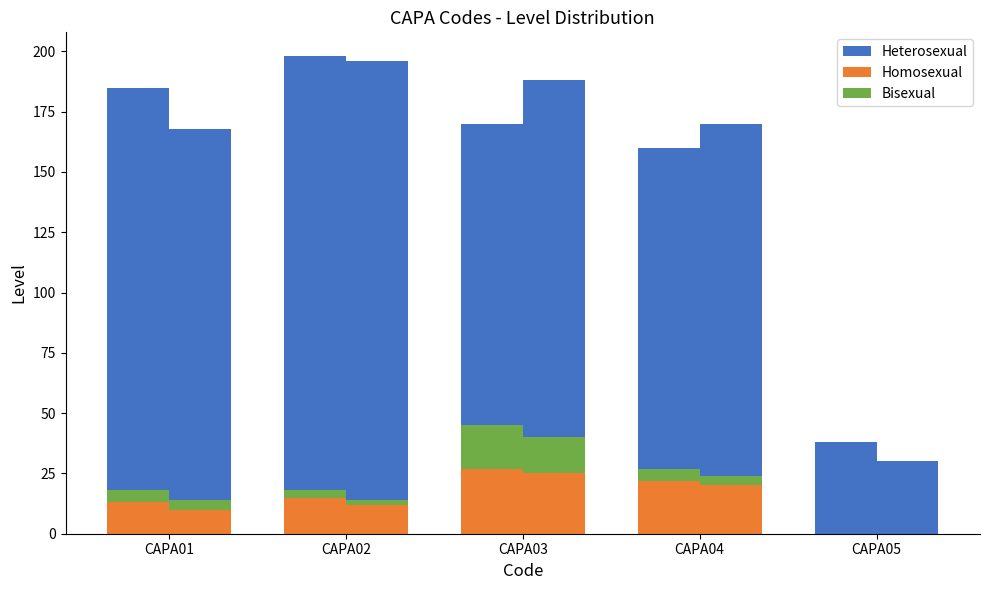

What is the value of the Homosexual bar at the 3rd from the left?

27